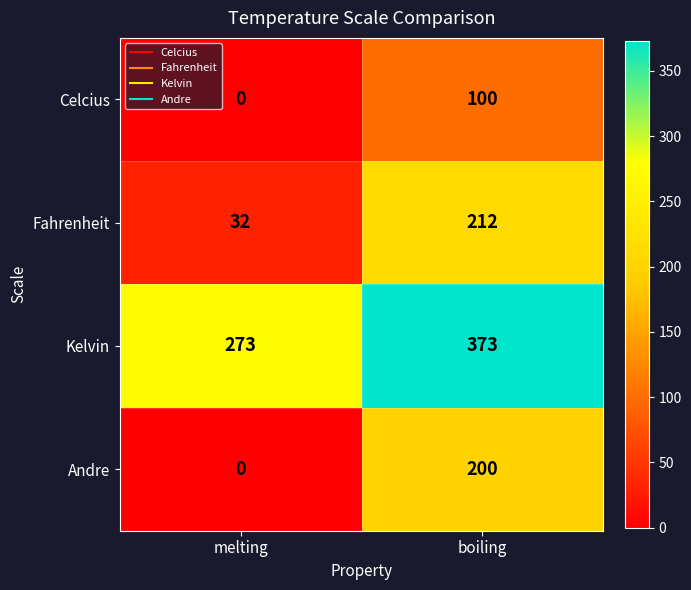

Reading left to right, transcribe all the data shown in this chart.

Celcius: melting=0	boiling=100
Fahrenheit: melting=32	boiling=212
Kelvin: melting=273	boiling=373
Andre: melting=0	boiling=200